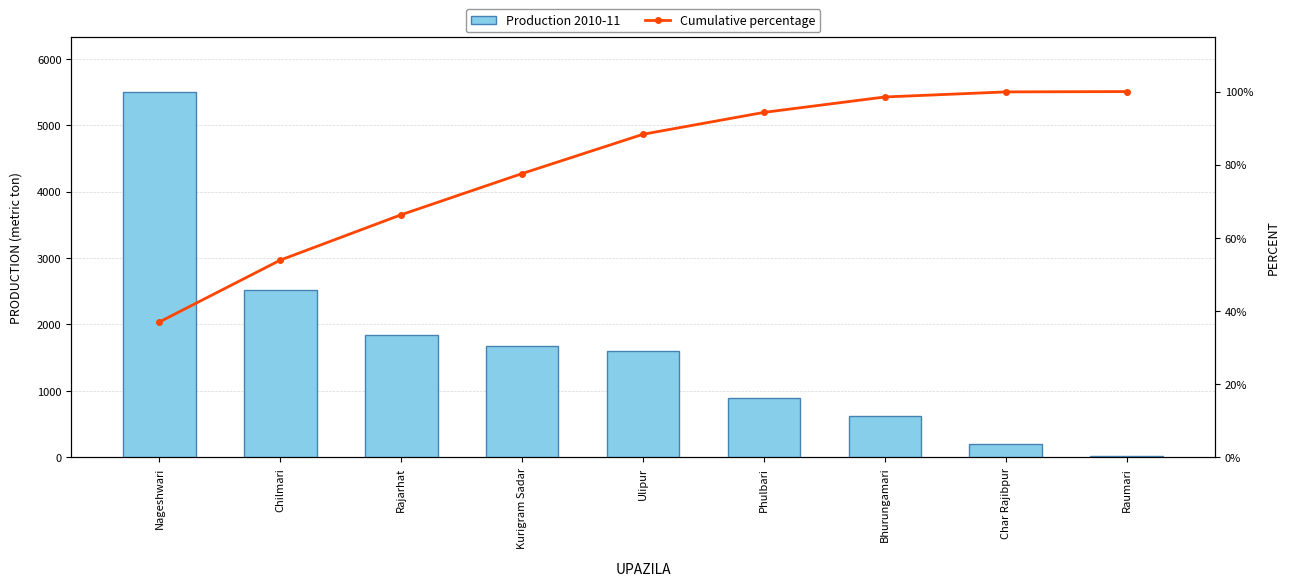

Rank the series by their average value, from highest to lowest.

Production 2010-11, Cumulative percentage